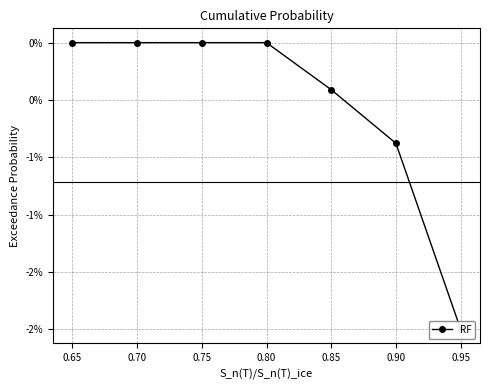

Count the values in the range 0 to 1.

4